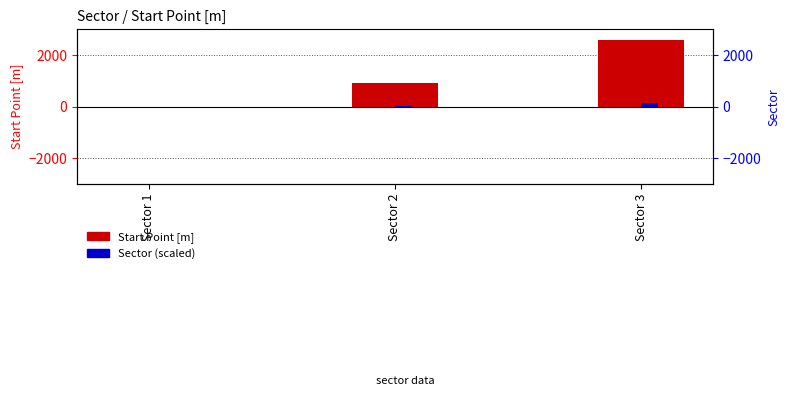

Reading right to left, what are all the values shown in this chart?

Start Point [m]: Sector 3=2600	Sector 2=920	Sector 1=0
Sector (scaled): Sector 3=130	Sector 2=46	Sector 1=0